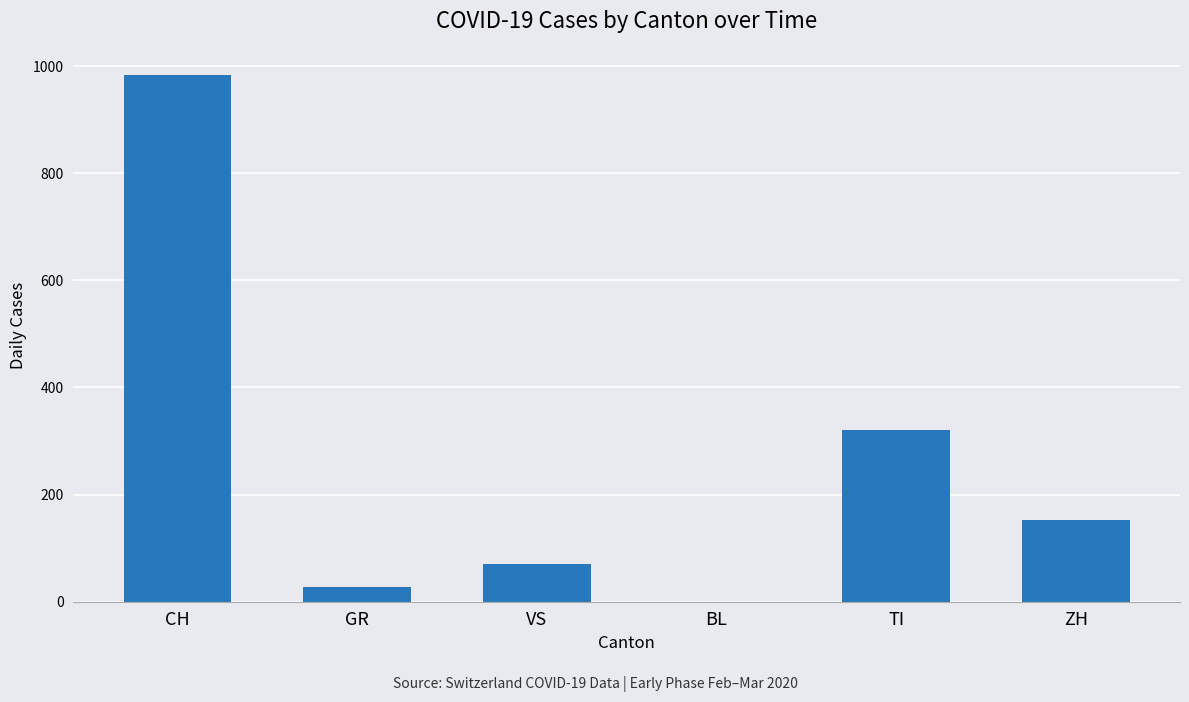

What is the approximate value at VS, to the nearest 10?

70